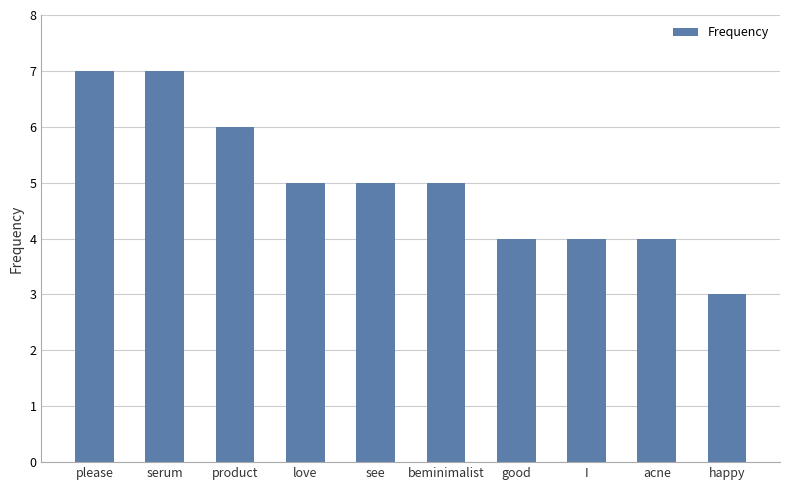

How many series are shown in this chart?

1